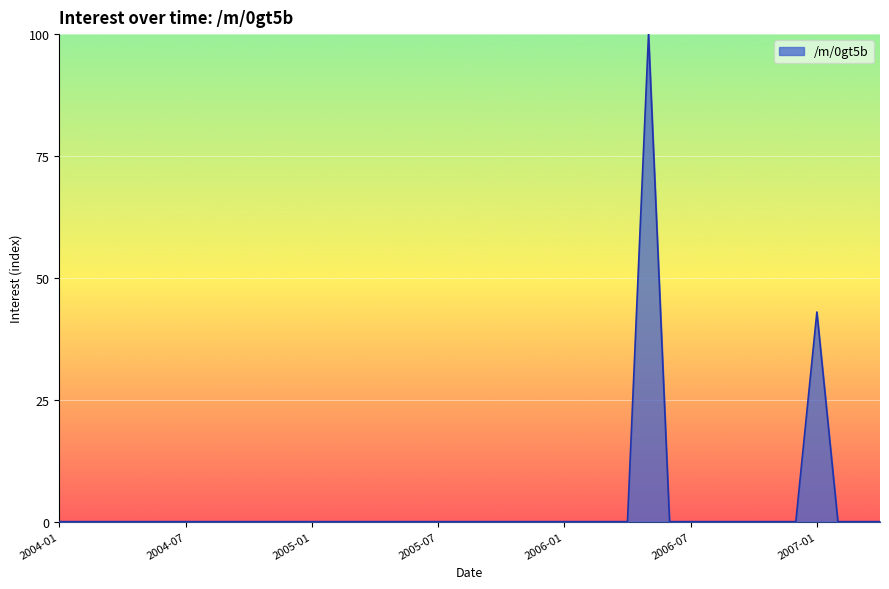

What is the difference between the maximum and minimum values?

100